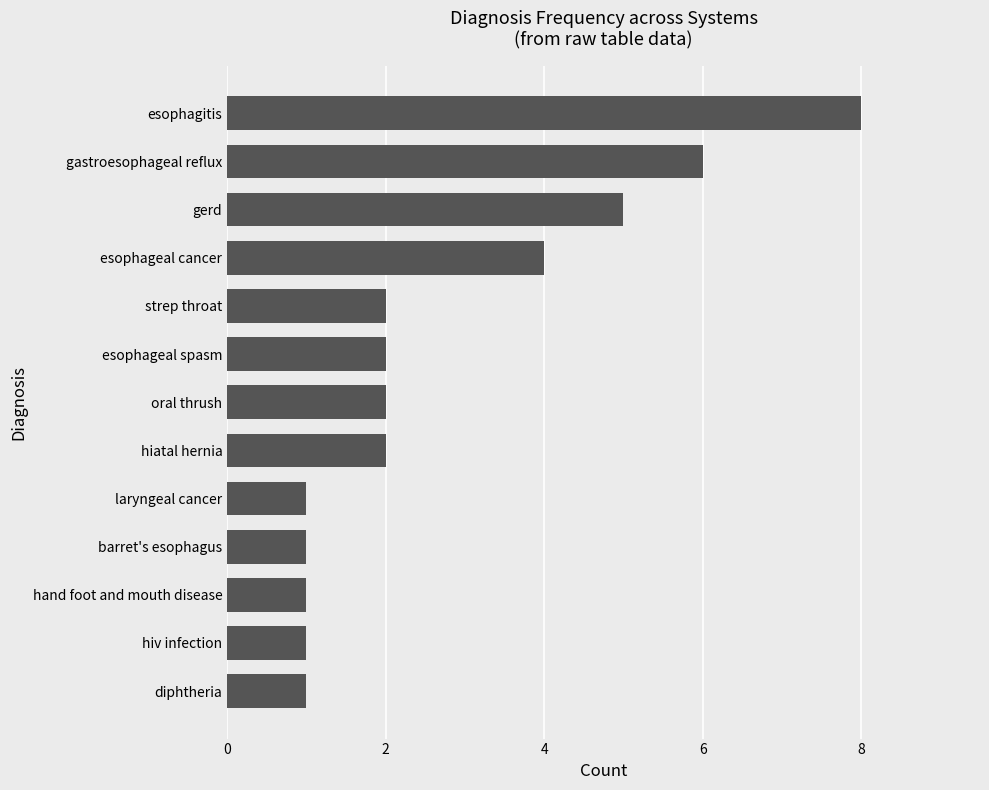

How many data points does each series have?

13